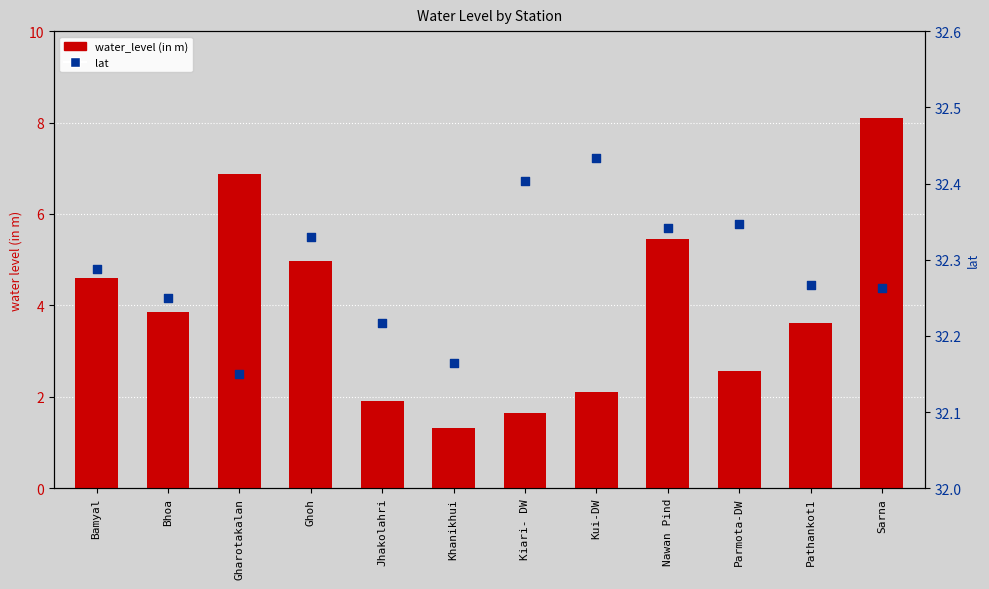

Which series reaches the minimum Y coordinate?

water_level (in m)